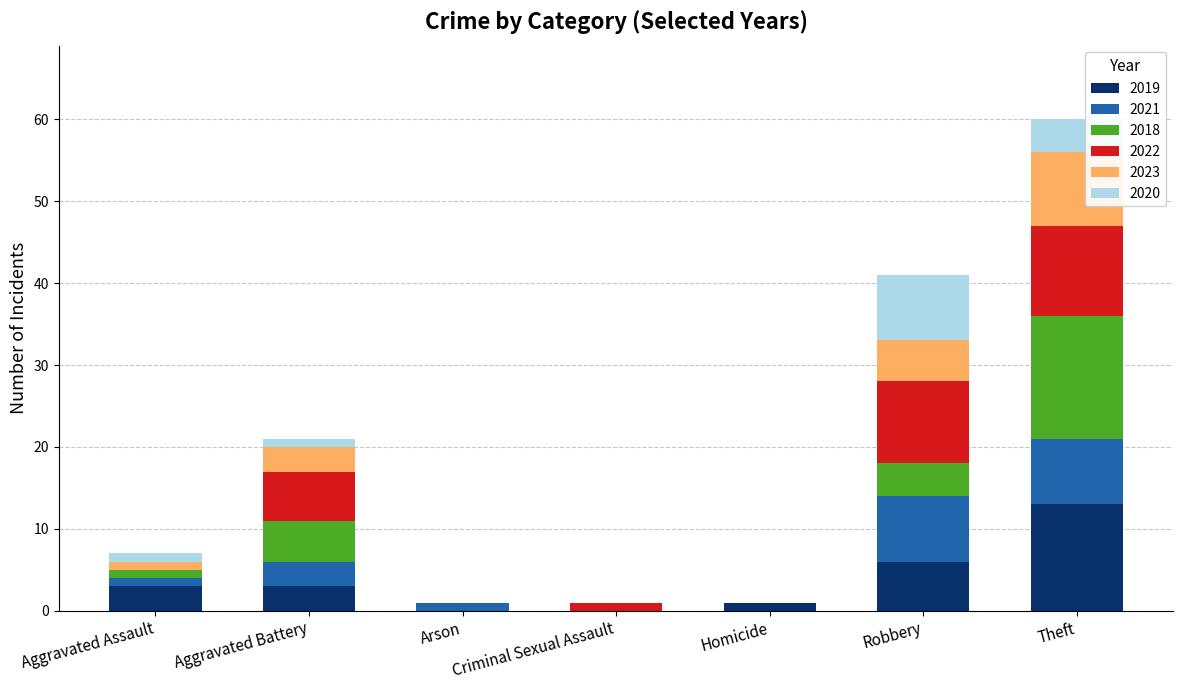

What is the maximum value for 2019?

13